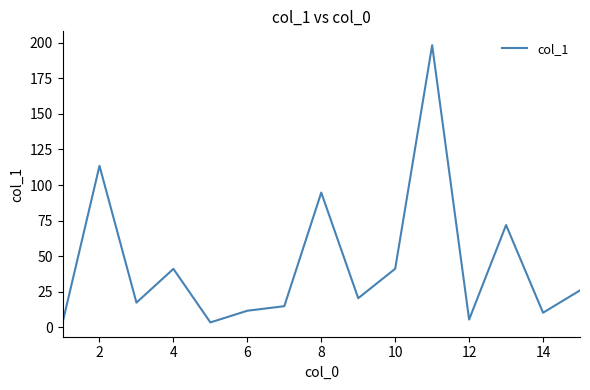

What is the greatest value displayed?

198.2